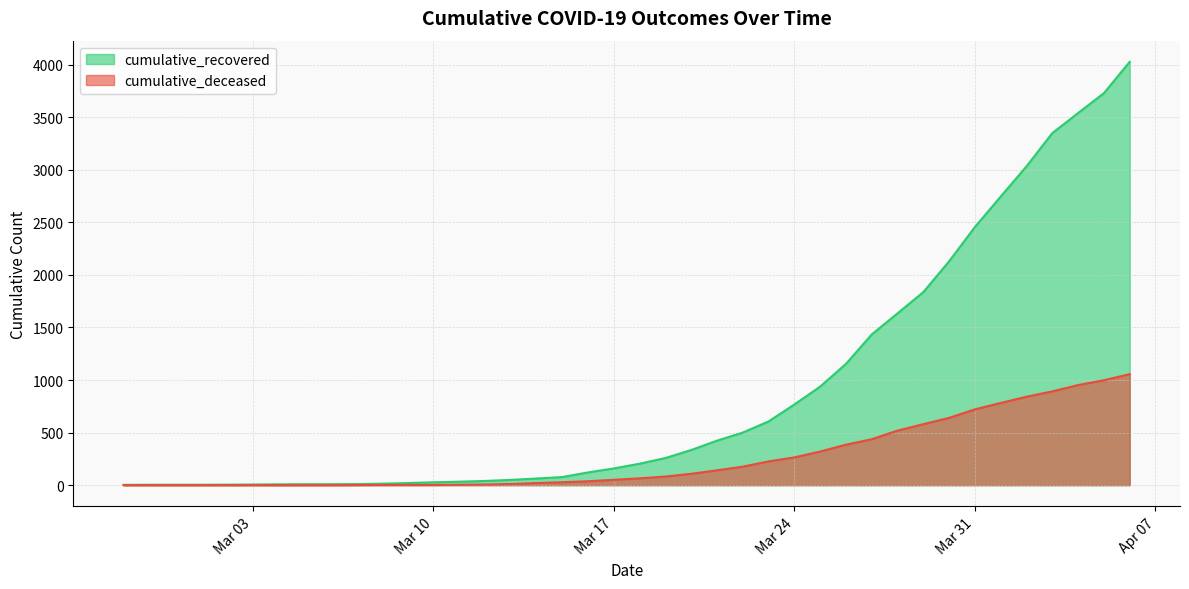

Reading right to left, what are all the values shown in this chart?

cumulative_recovered: 4026	3728	3539	3348	3032	2745	2455	2129	1836	1634	1433	1153	937	767	606	500	423	334	258	204	159	121	77	63	50	40	33	27	20	14	10	9	9	8	6	5	4	4	4	3
cumulative_deceased: 1056	998	952	892	841	782	721	640	580	519	437	385	320	264	226	176	141	108	82	65	51	37	28	20	11	6	4	2	2	2	1	0	0	0	0	0	0	0	0	0